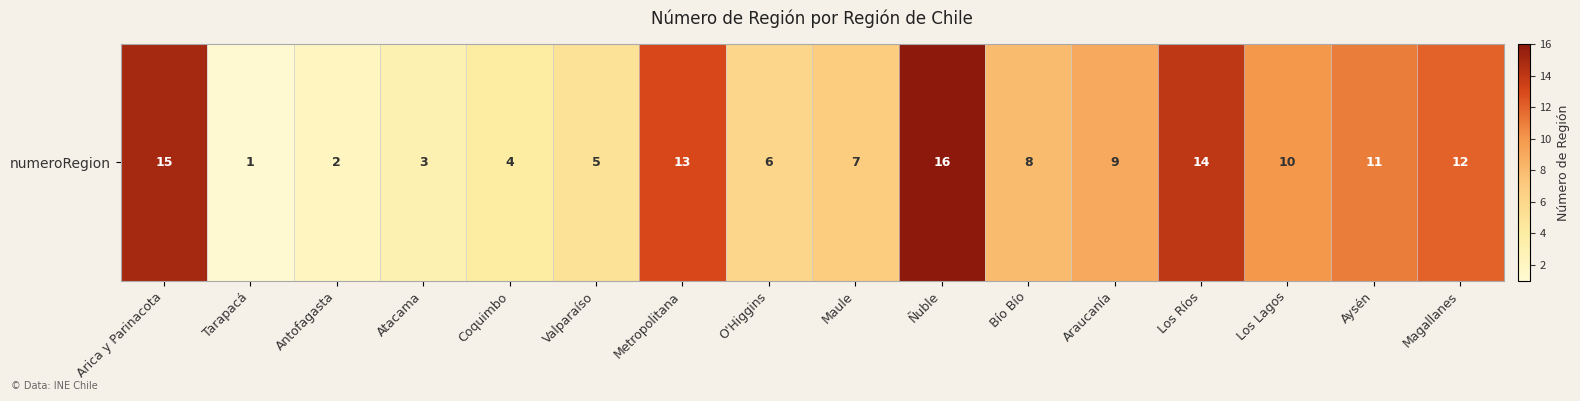

Rank the categories by value from lowest to highest.

Tarapacá, Antofagasta, Atacama, Coquimbo, Valparaíso, O'Higgins, Maule, Bío Bío, Araucanía, Los Lagos, Aysén, Magallanes, Metropolitana, Los Ríos, Arica y Parinacota, Ñuble